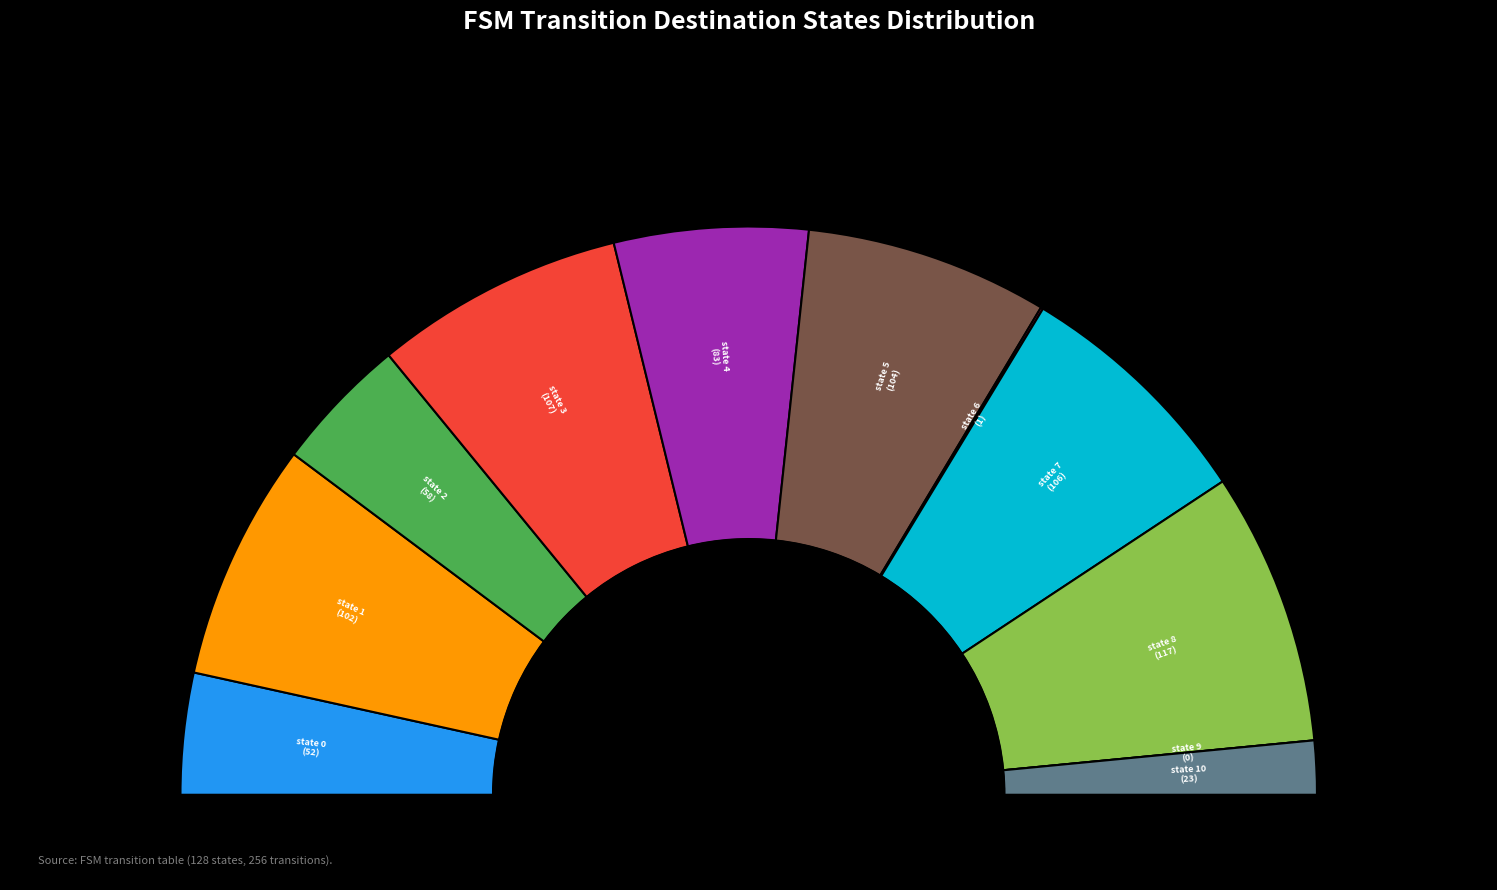

To the nearest percent, what is the difference between the state 8 and state 9 slice percentages?

16%